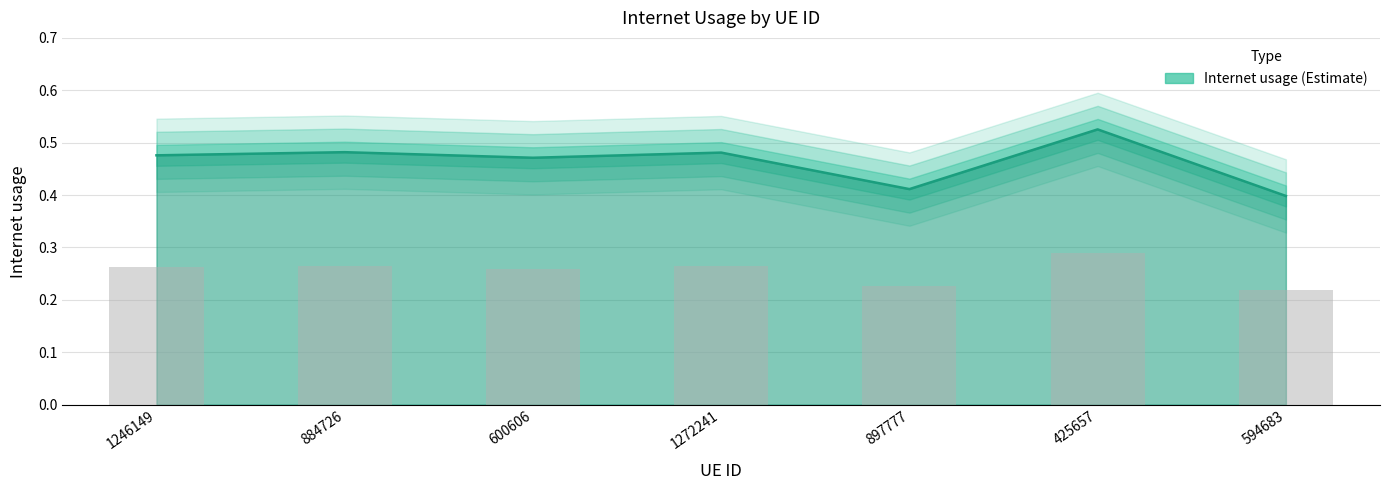

What is the average value?

0.5